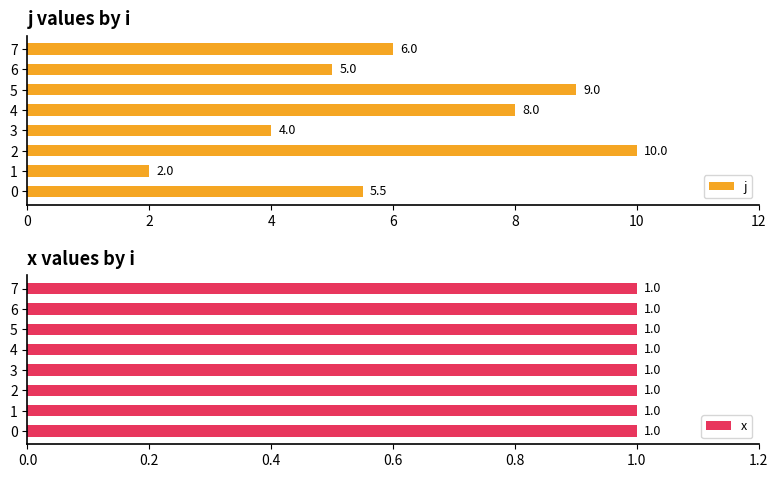

Rank the series by their average value, from highest to lowest.

j, x